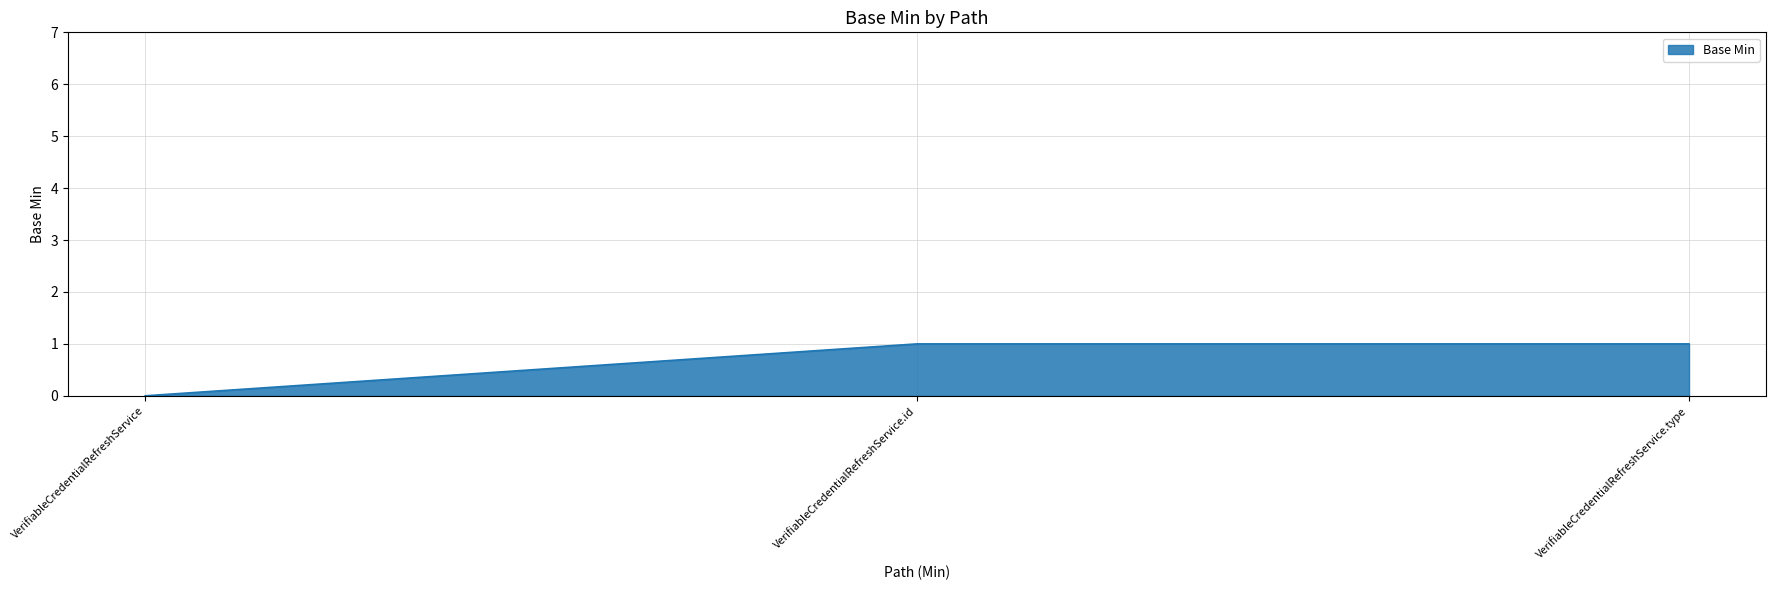

Reading left to right, extract all data points from this chart.

0	1	1